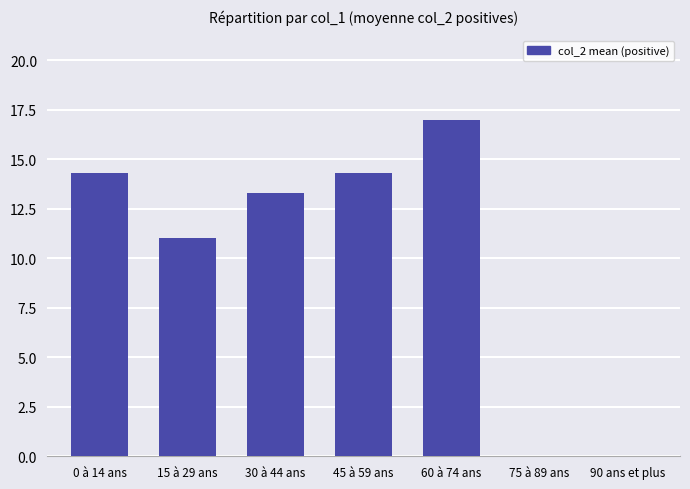

What is the change in value from 30 à 44 ans to 90 ans et plus?

-13.3